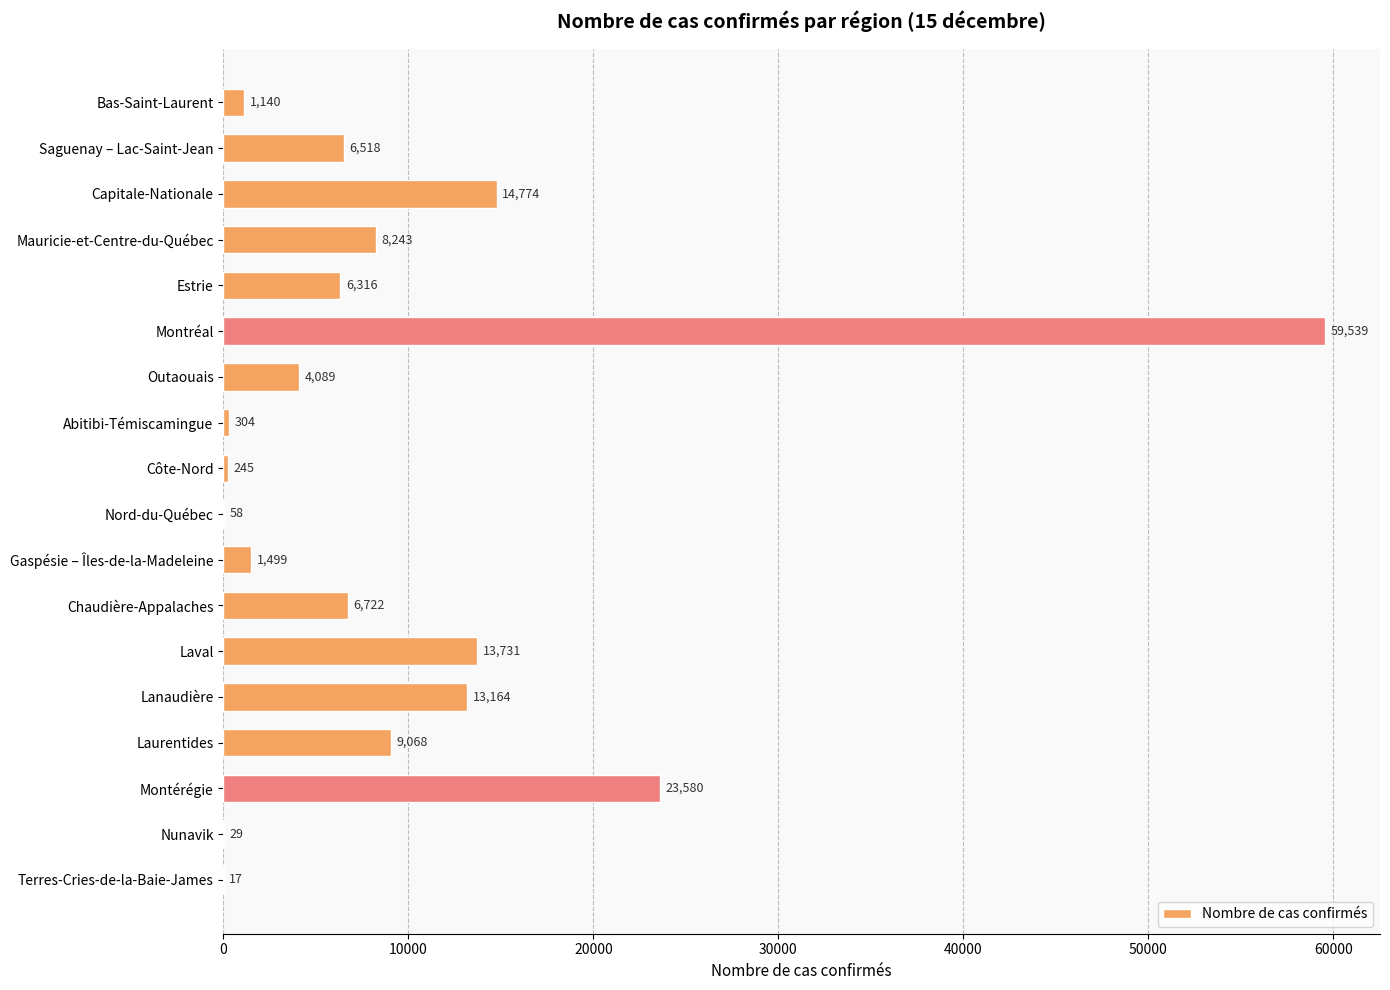

Between Saguenay – Lac-Saint-Jean and Abitibi-Témiscamingue, which is larger?

Saguenay – Lac-Saint-Jean